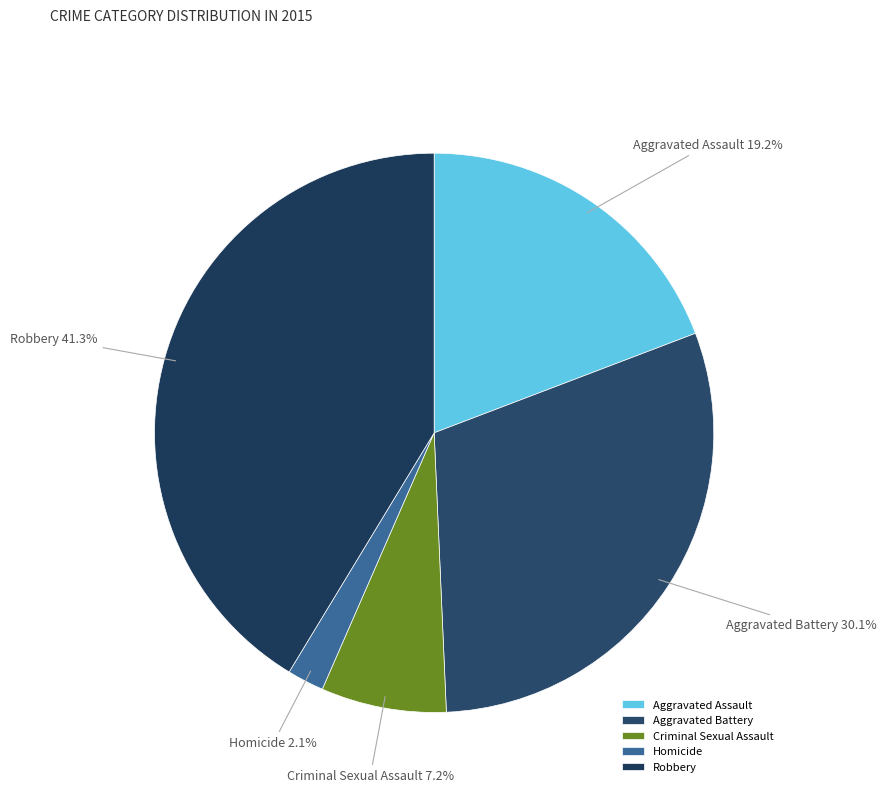

Is Aggravated Battery the majority of the pie?

No